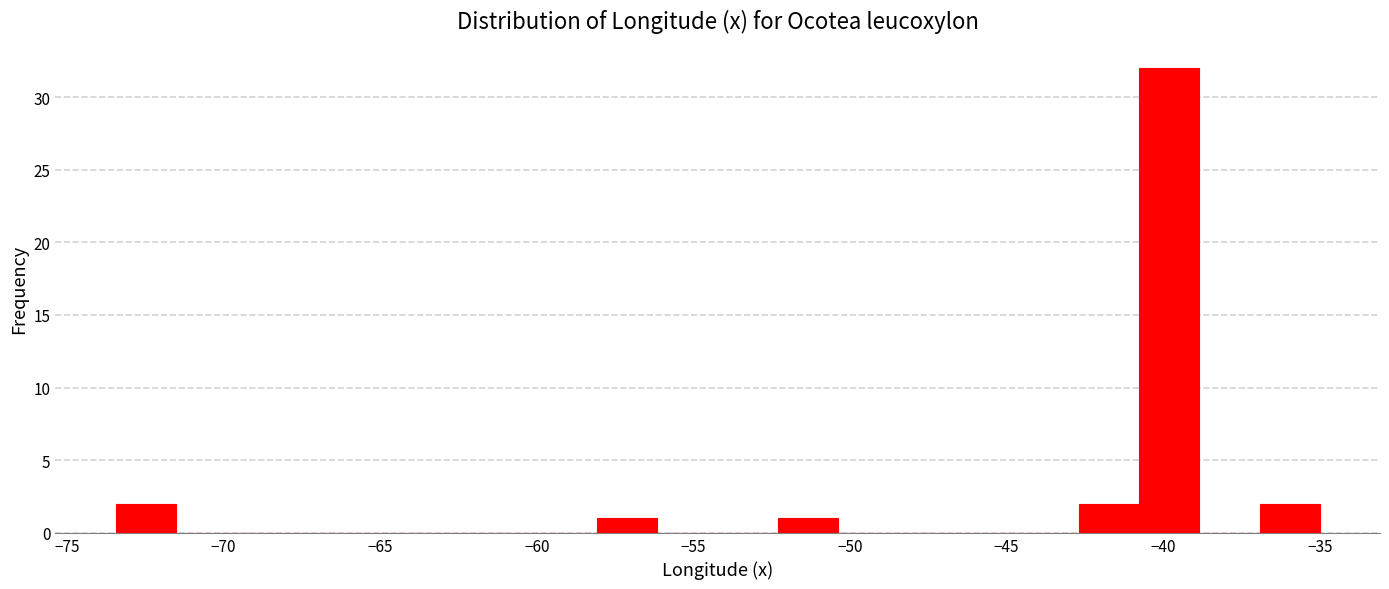

Around what value on the x-axis is the tallest bar? Give the approximate position of its centre, as read against the axis.

-40.0